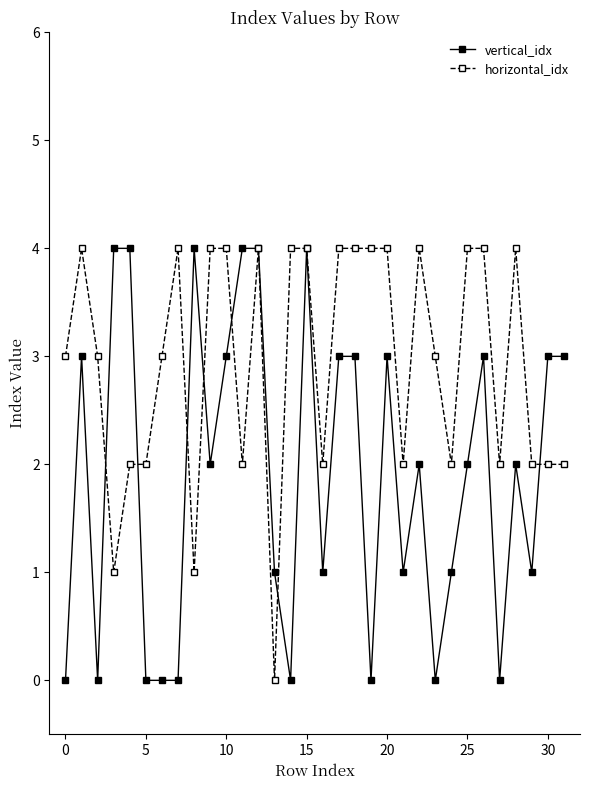

What is the value of the horizontal_idx point at the 18th from the left?

4